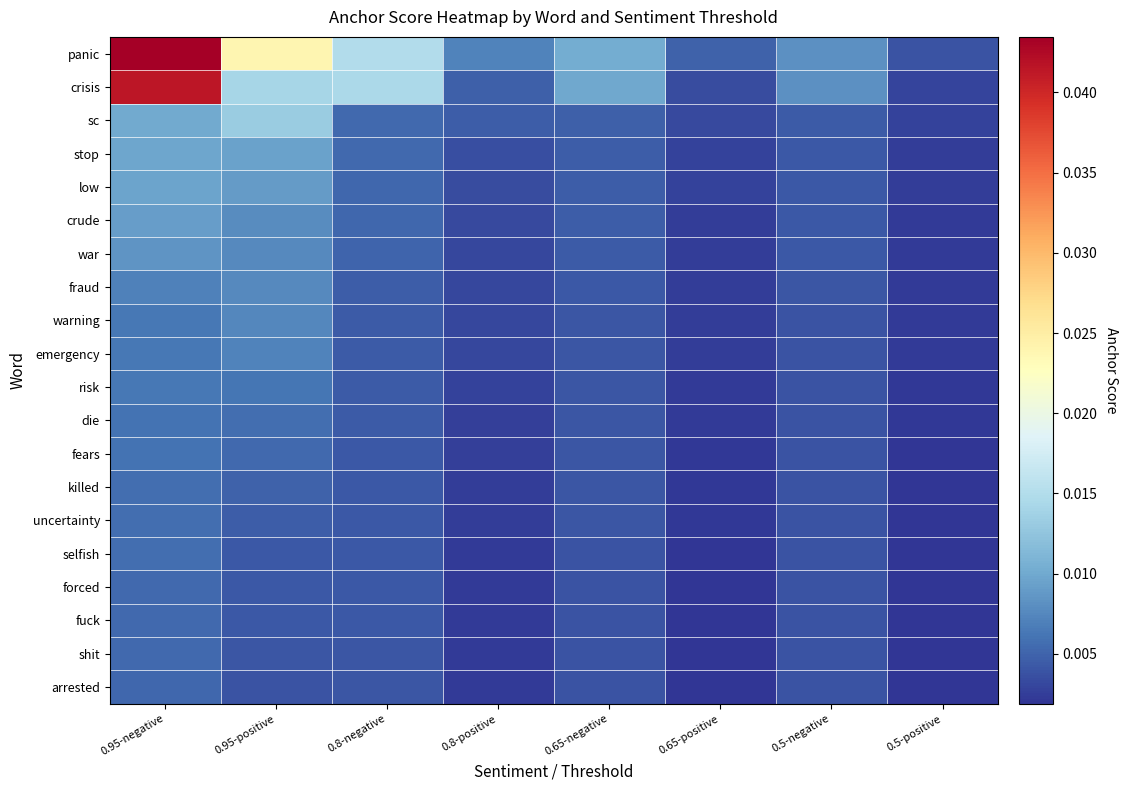

At which category is the sum across all series the highest?

0.95-negative